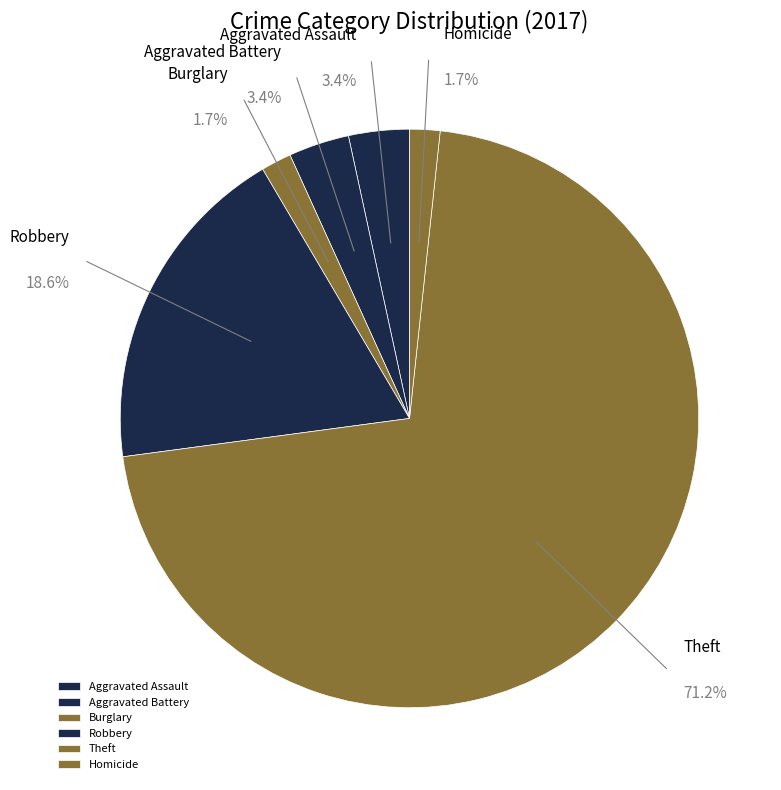

Which category has the biggest portion of the pie?

Theft